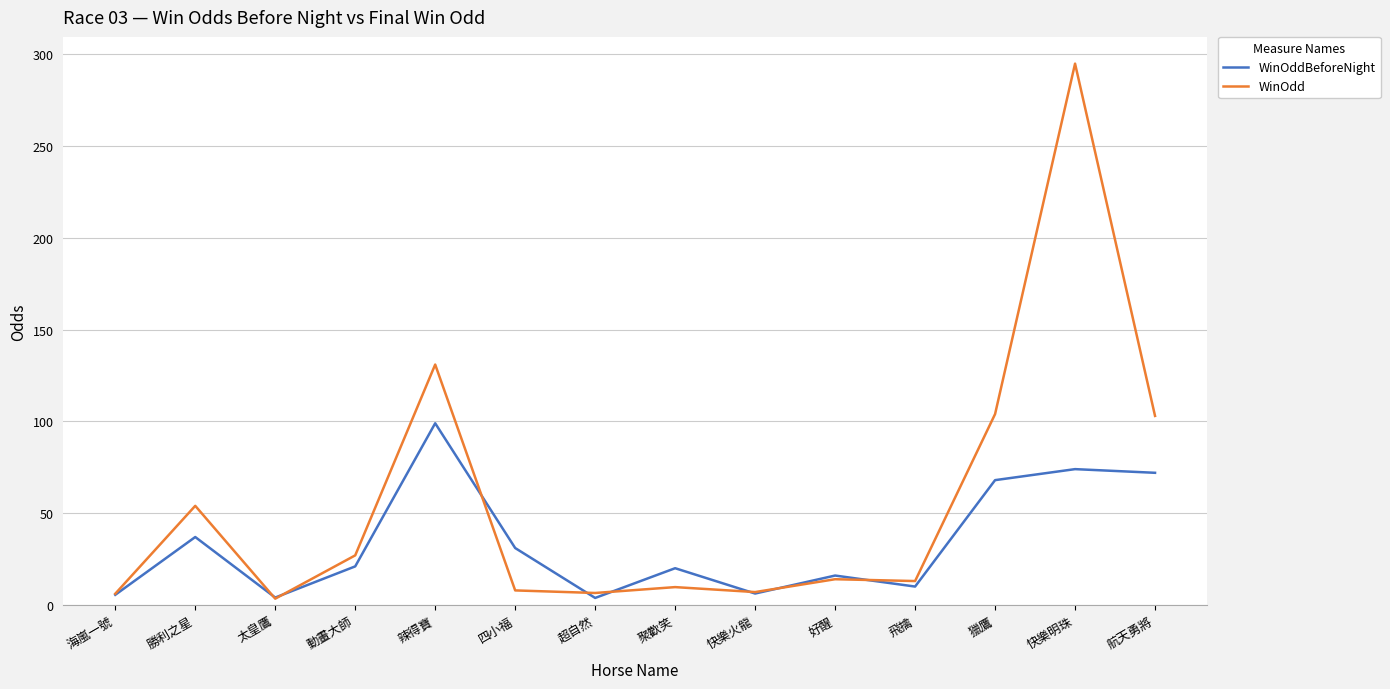

The WinOdd series shows 27.0 at 動畫大師. True or false?

True